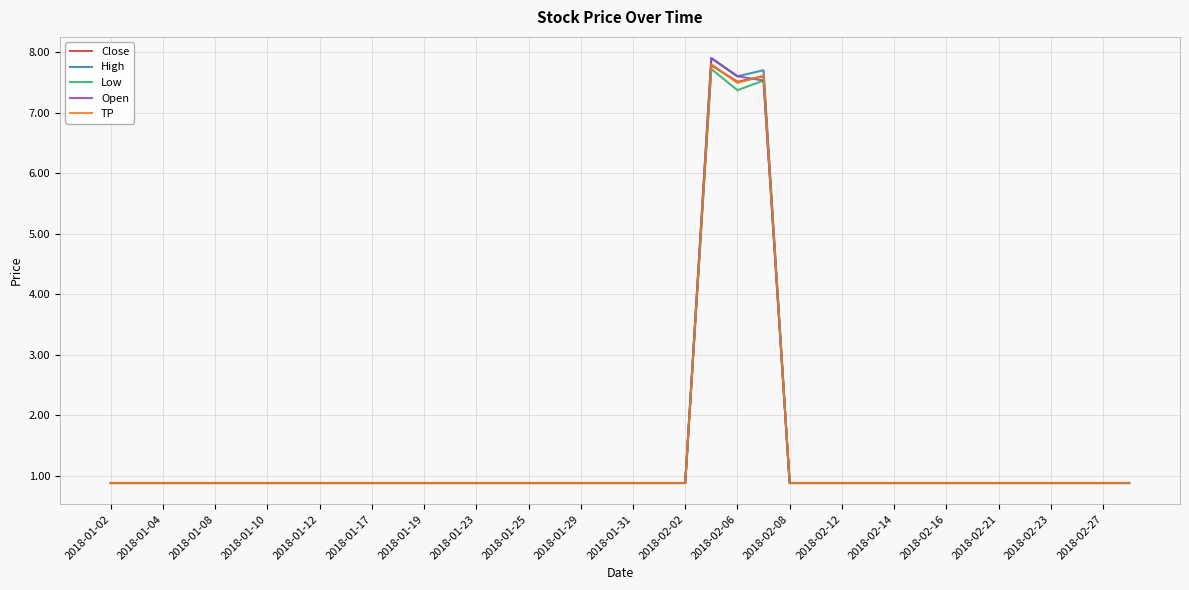

What is the lowest value of the TP series?

0.9